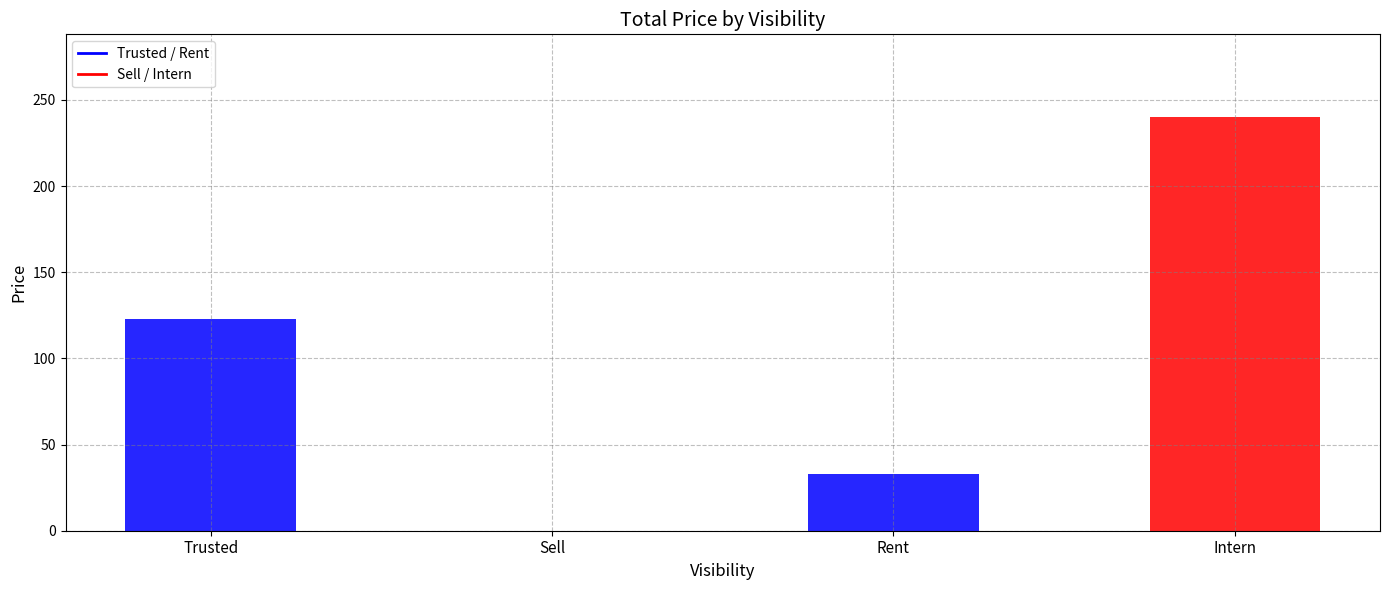

What is the label of the 1st bar from the right?

Intern